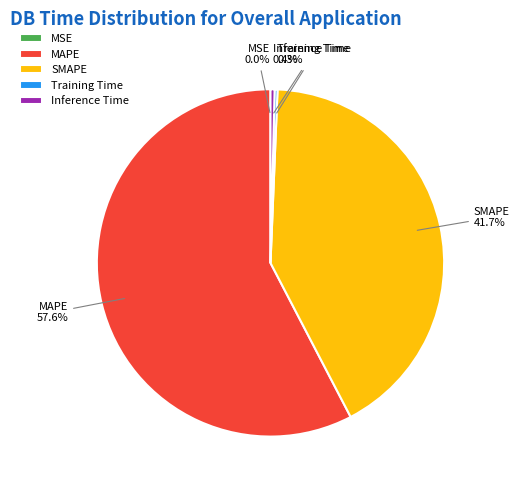

Is it true that SMAPE is 42% of the pie?

True